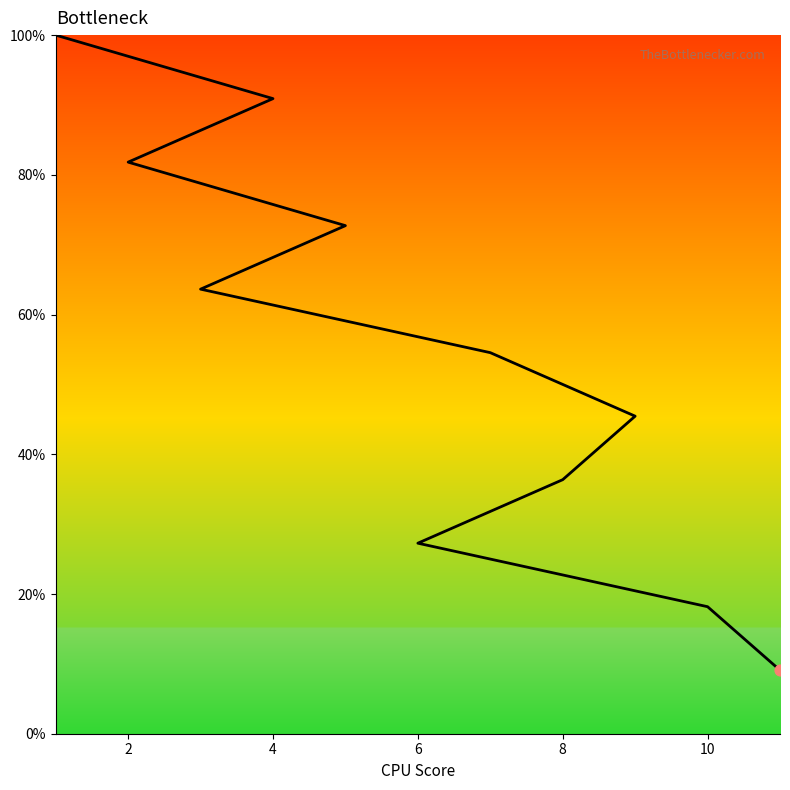

Approximately how many times larger is the value at 4 compared to 2?

1.1